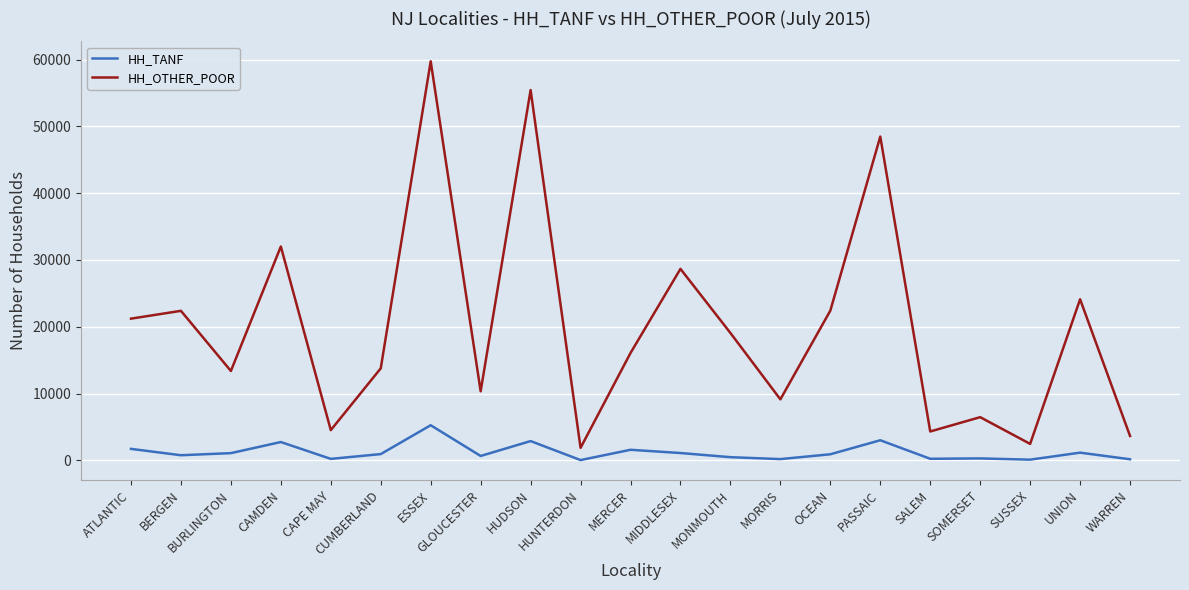

What is the difference between the maximum and minimum values in the HH_OTHER_POOR series?

57854